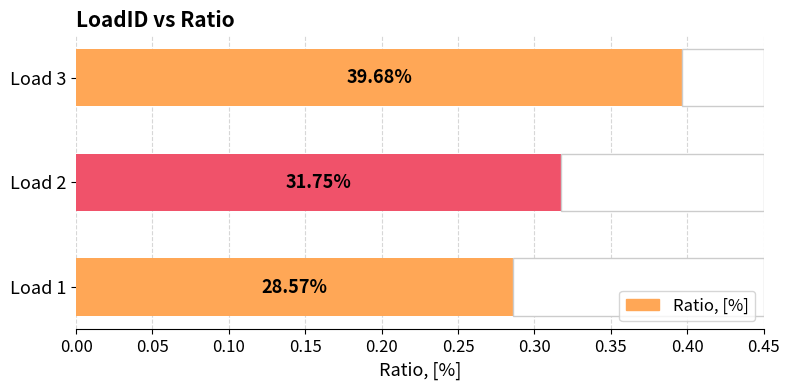

How many bars are there in total?

3